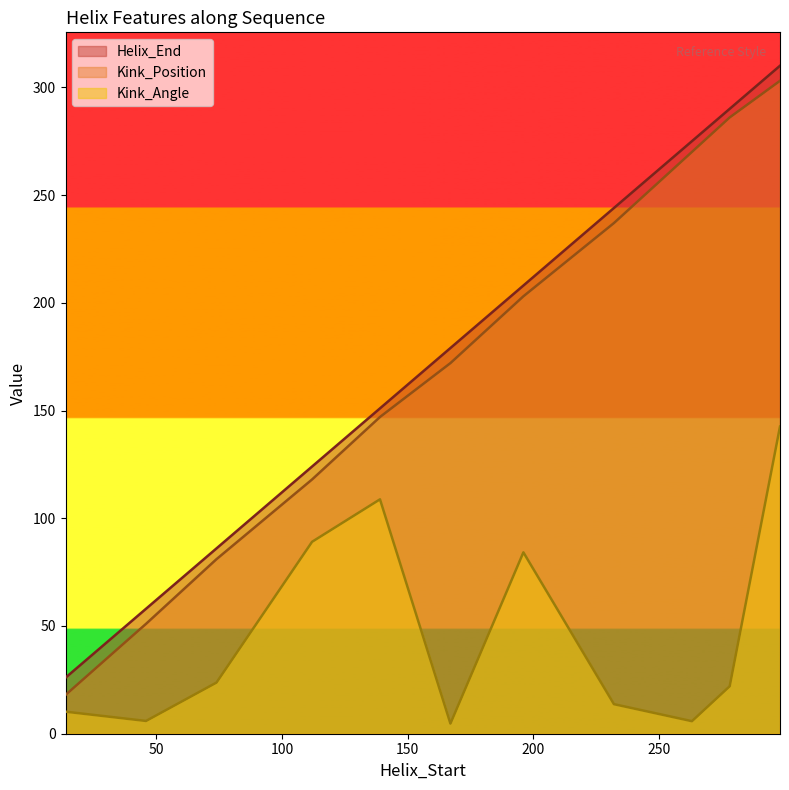

List the series in order of their peak value, highest first.

Helix_End, Kink_Position, Kink_Angle